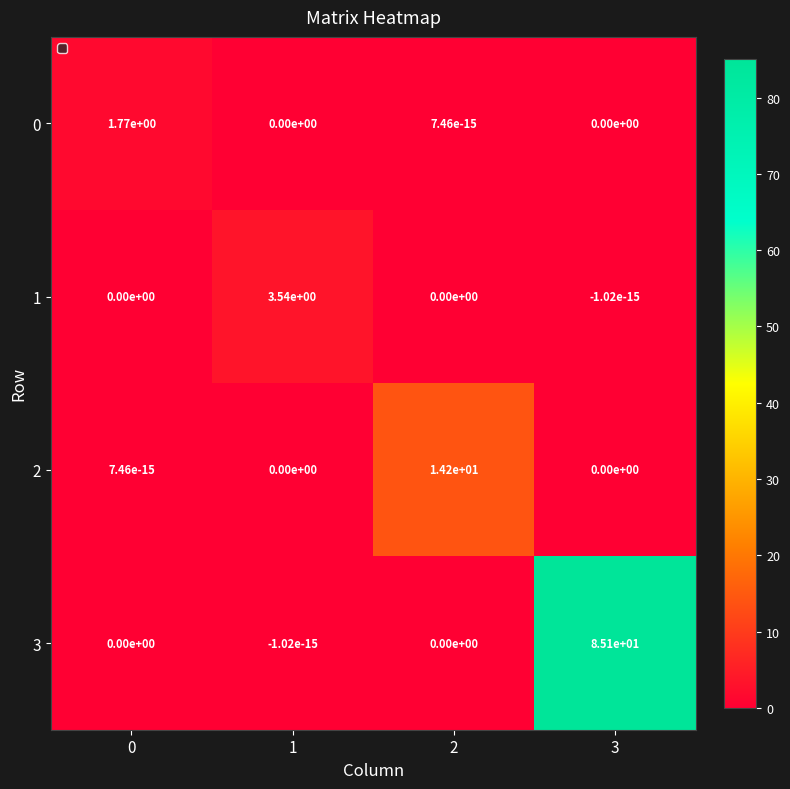

Is the value of 3 at 3 greater than the value of 2 at 1?

Yes